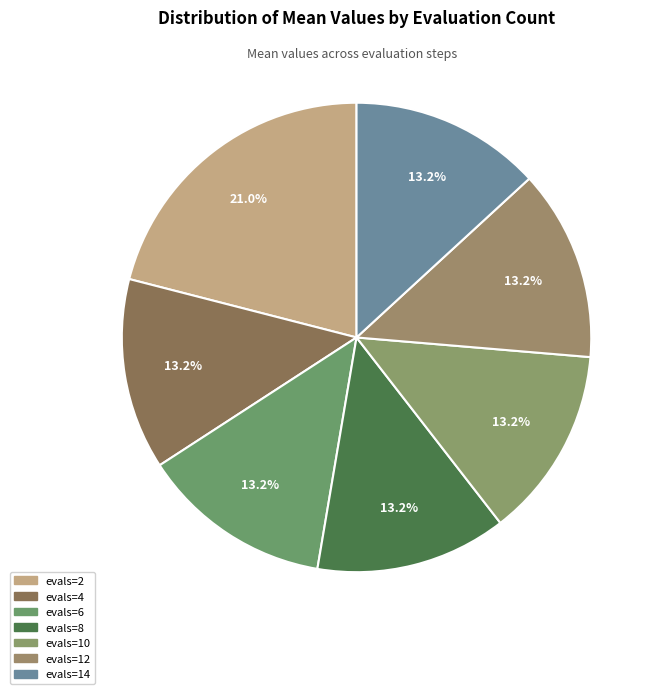

How many segments does this pie chart have?

7